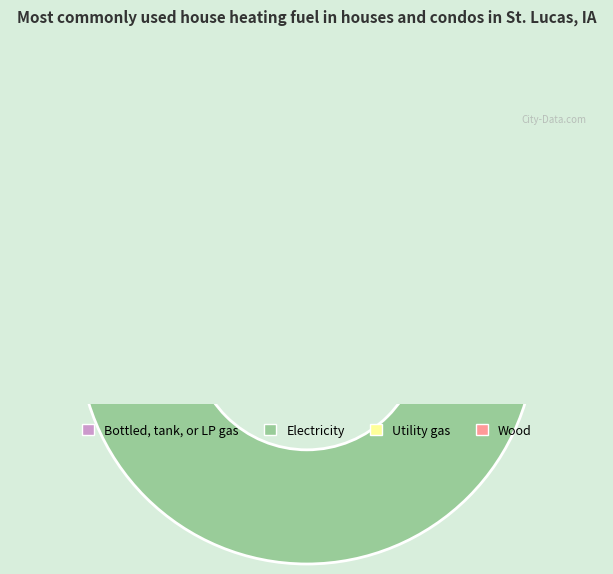

What percentage is NOT represented by Fourth Context?

100.0%